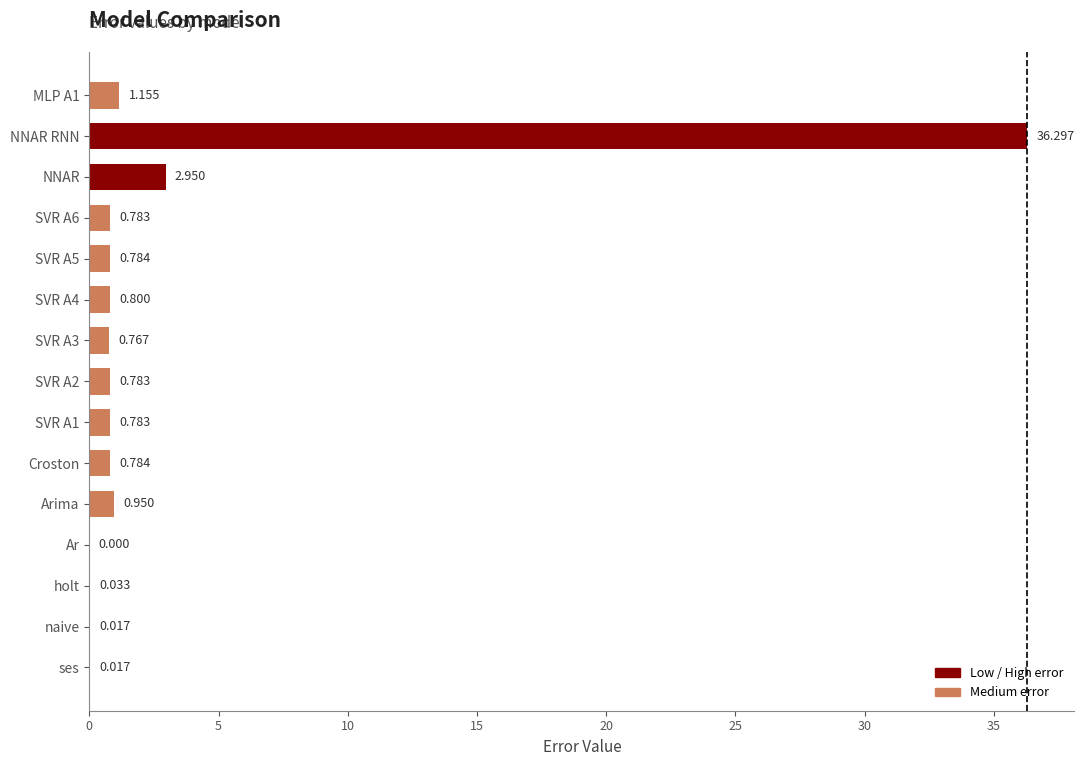

Between Croston and NNAR, which is larger?

NNAR